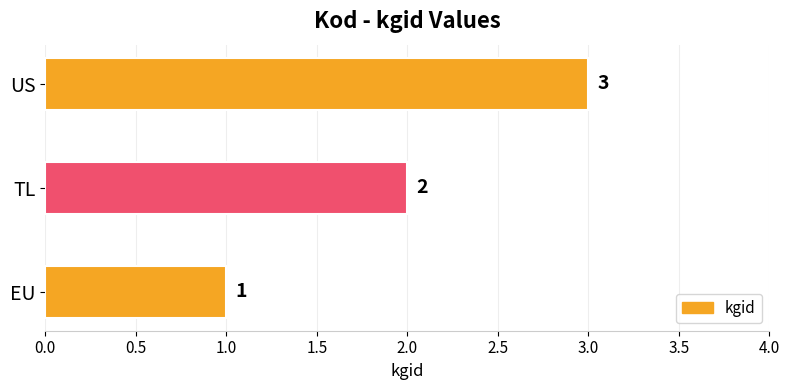

How many values are between 1 and 3?

3